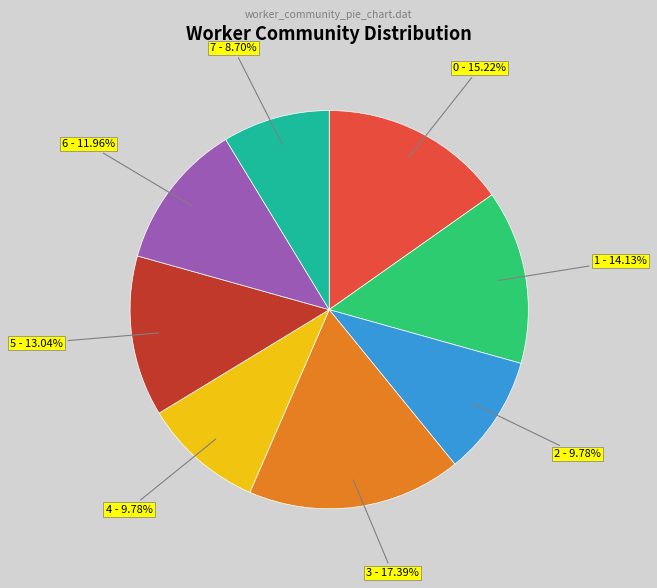

Between 6 - 11.96% and 3 - 17.39%, which is larger?

3 - 17.39%